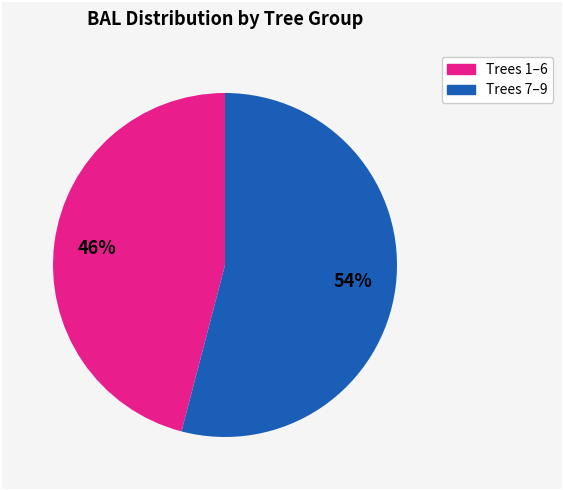

How many slices are in this pie chart?

2